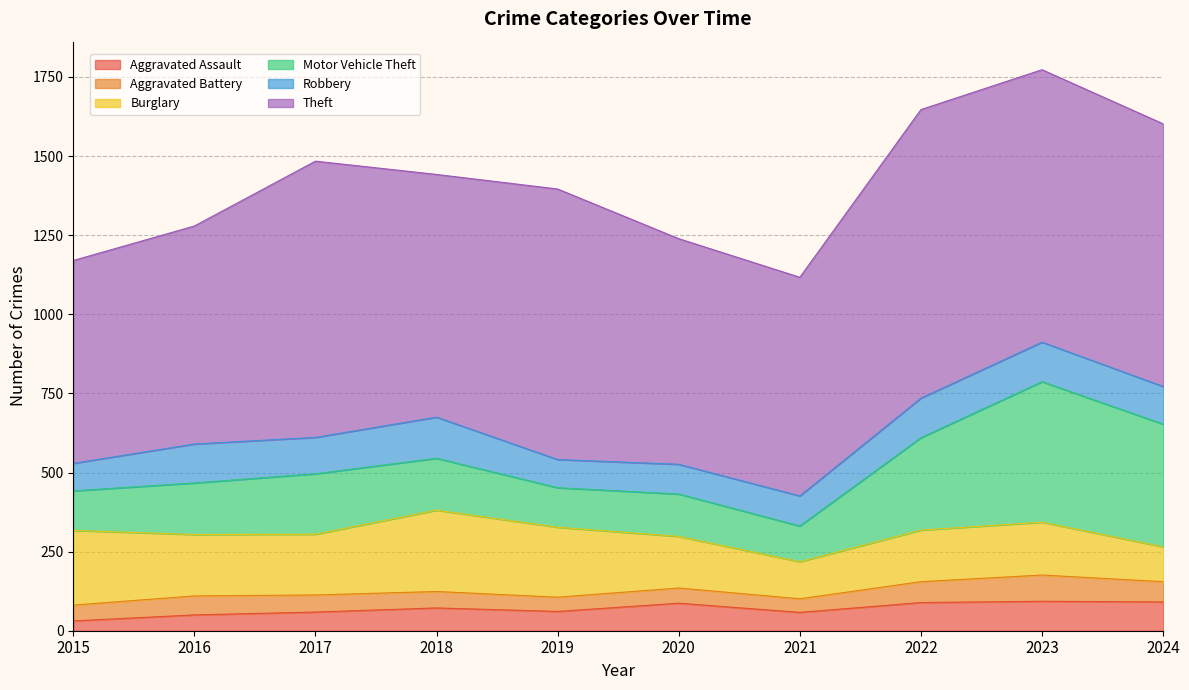

True or false: Motor Vehicle Theft and Aggravated Assault intersect in this chart.

False